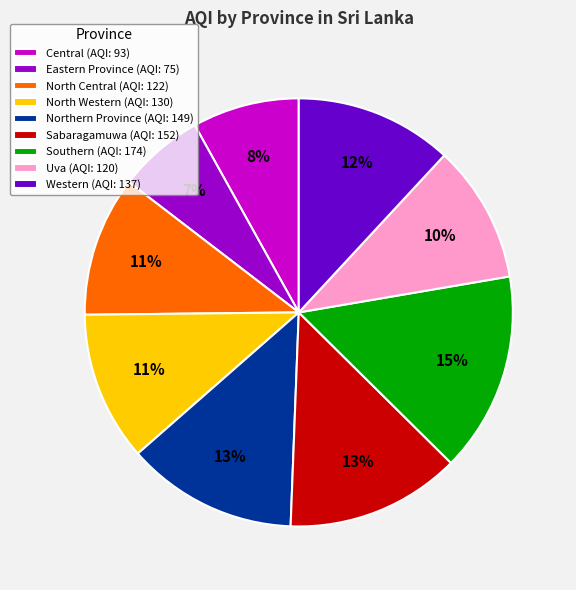

The Uva (AQI: 120) slice represents 10% of the pie. True or false?

True